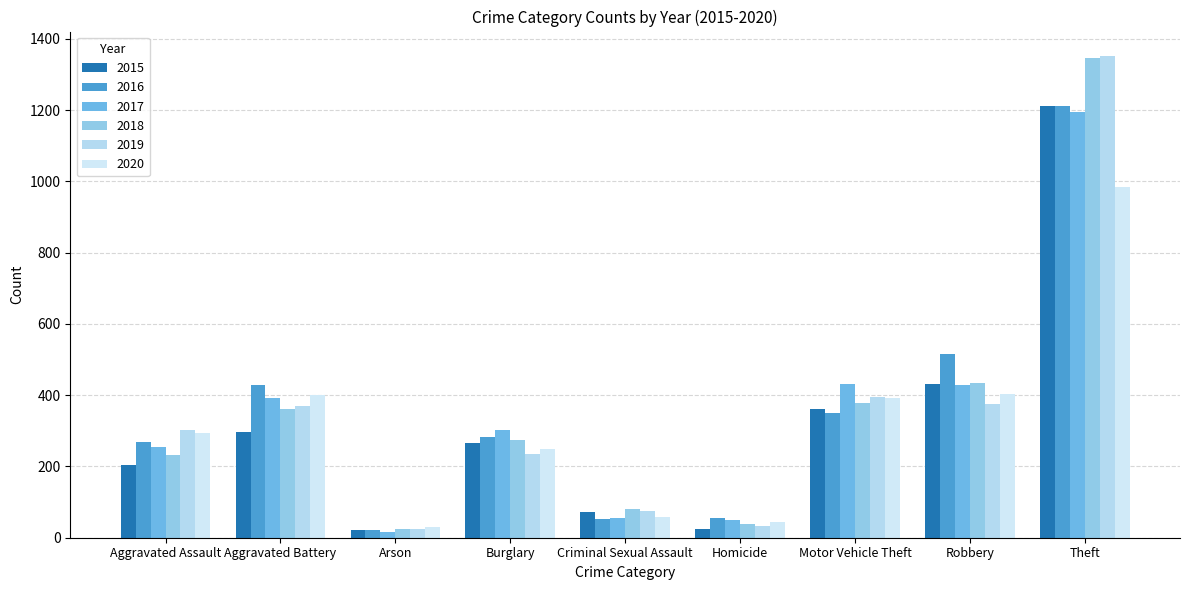

Reading left to right, list all the values displayed in this chart.

2015: 203	298	21	267	73	25	362	432	1212
2016: 269	428	22	282	53	55	349	517	1212
2017: 256	393	17	303	56	51	431	429	1194
2018: 232	360	25	274	81	39	378	434	1346
2019: 302	369	25	236	75	34	396	375	1353
2020: 294	400	30	248	58	45	391	403	985